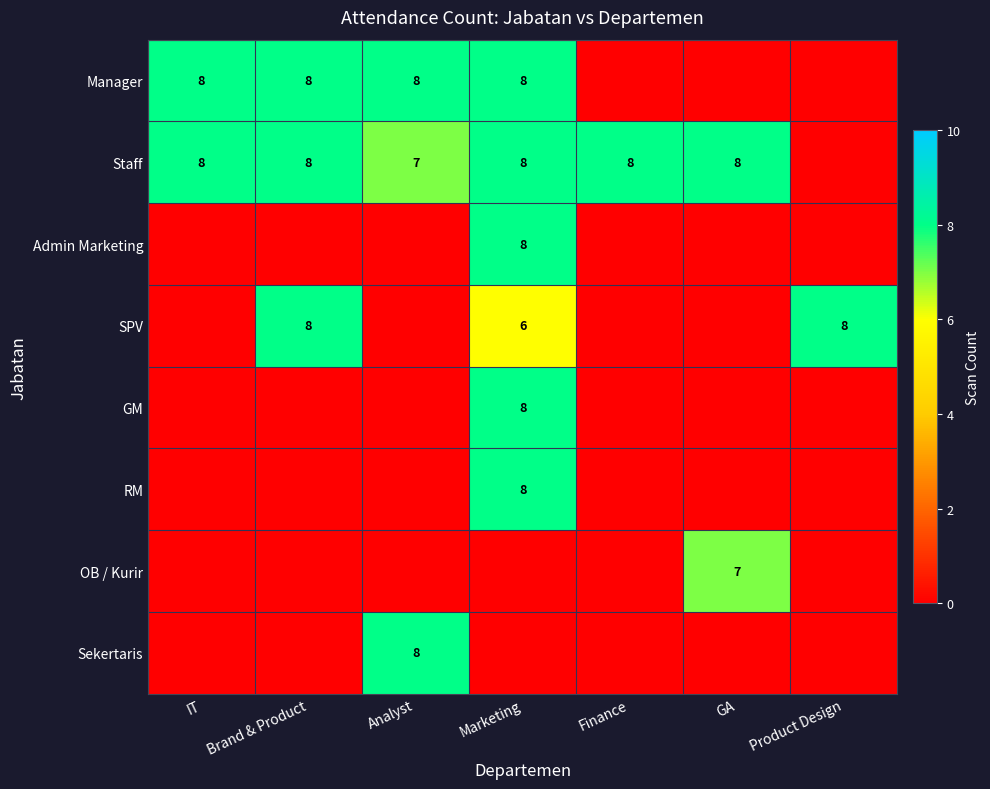

Is it true that Staff equals 5 at Brand & Product?

False